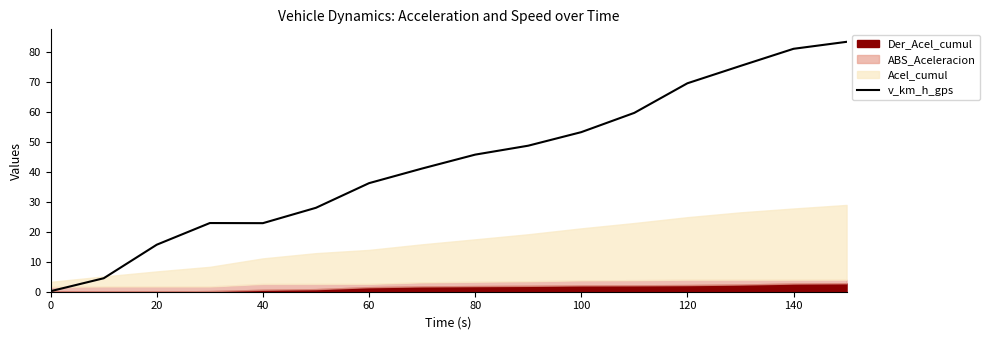

What is the highest value of the v_km_h_gps series?

83.4